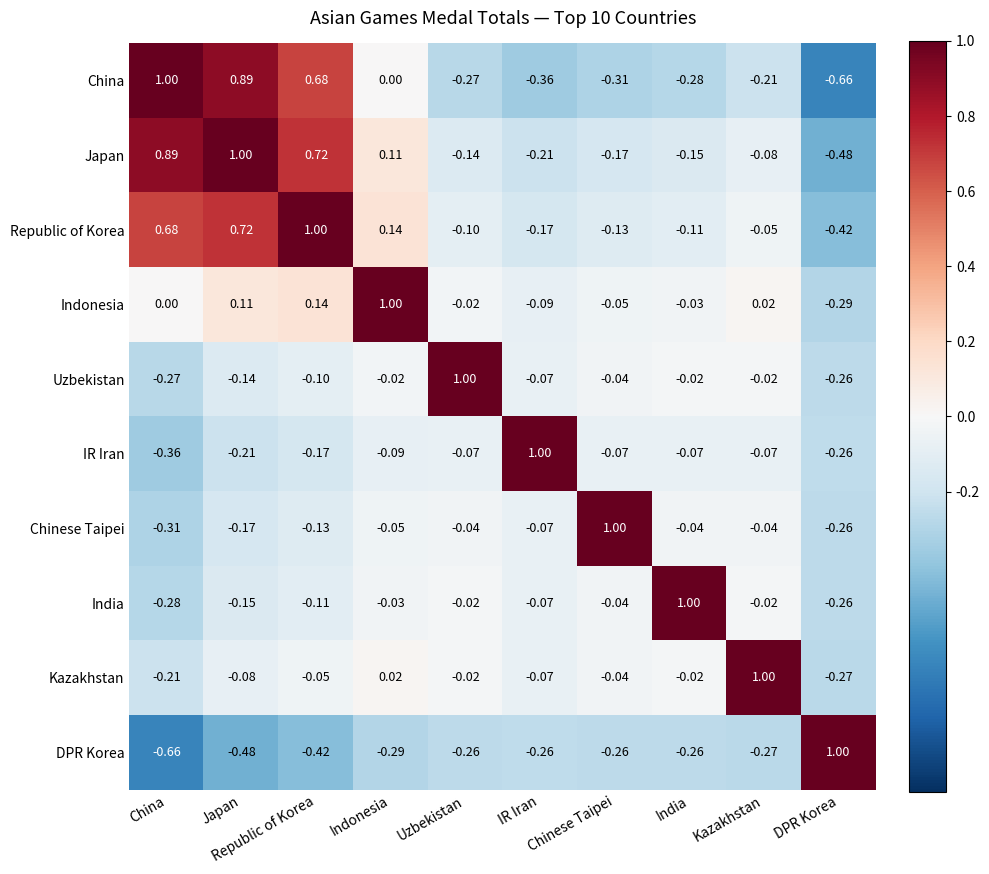

How many data points does each series have?

10